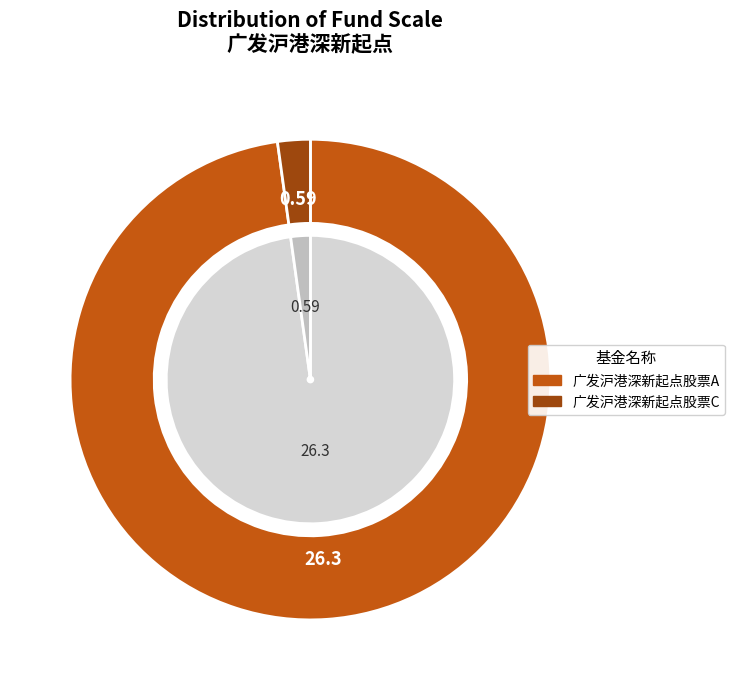

Count the number of slices in the pie.

2